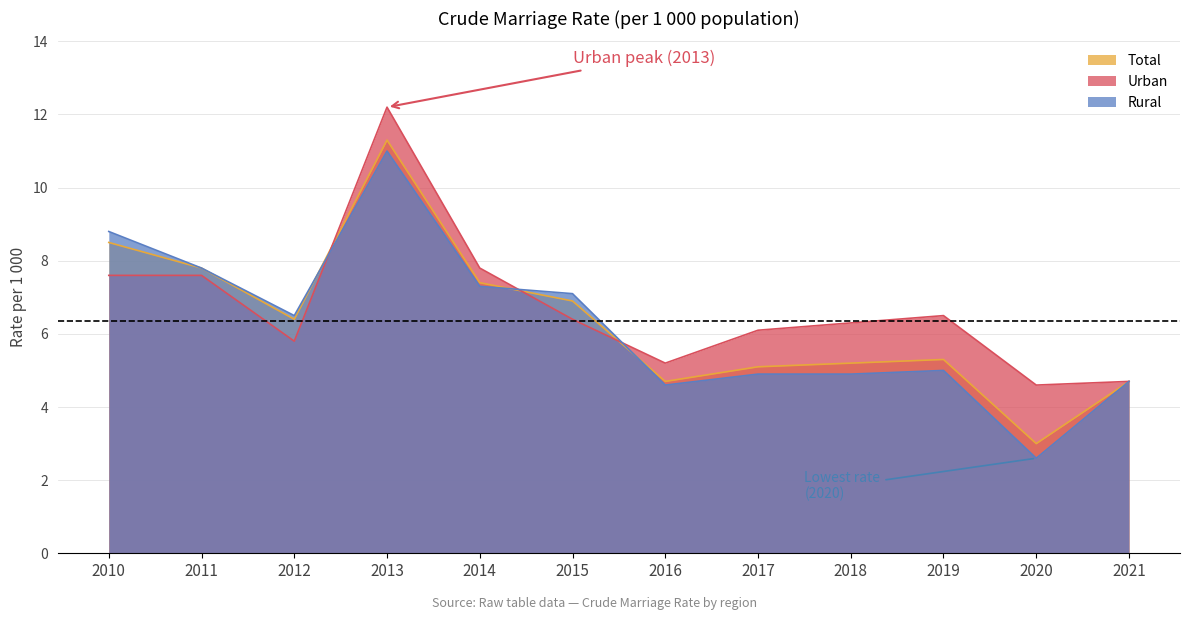

True or false: Total has more than 0 interior local peaks.

True